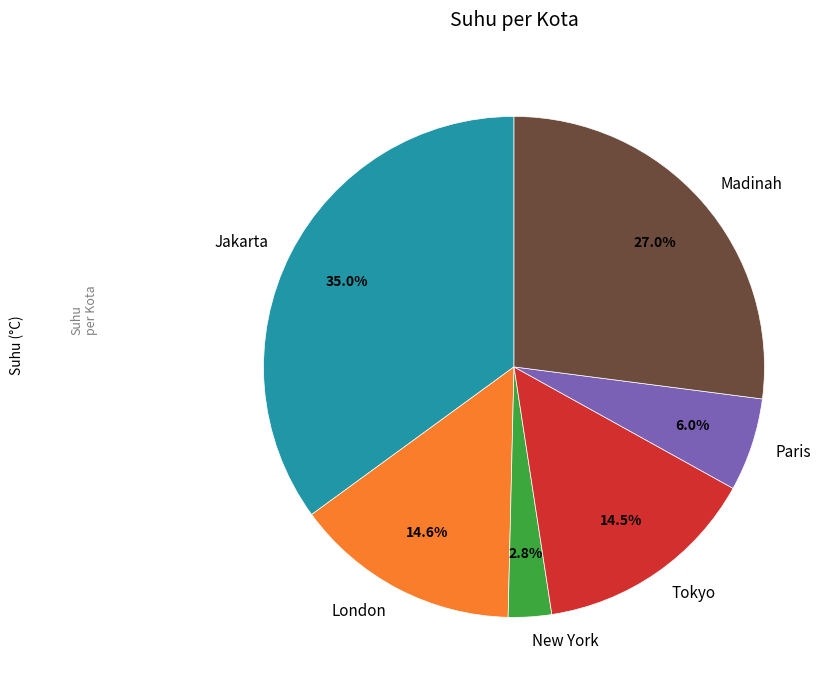

Is there a majority slice in this chart?

No